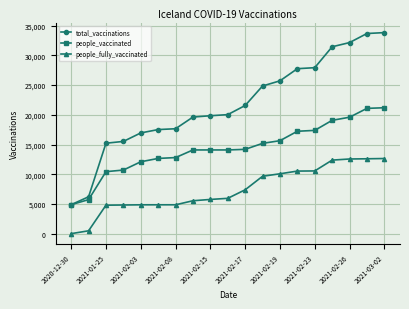

How many series are shown in this chart?

3